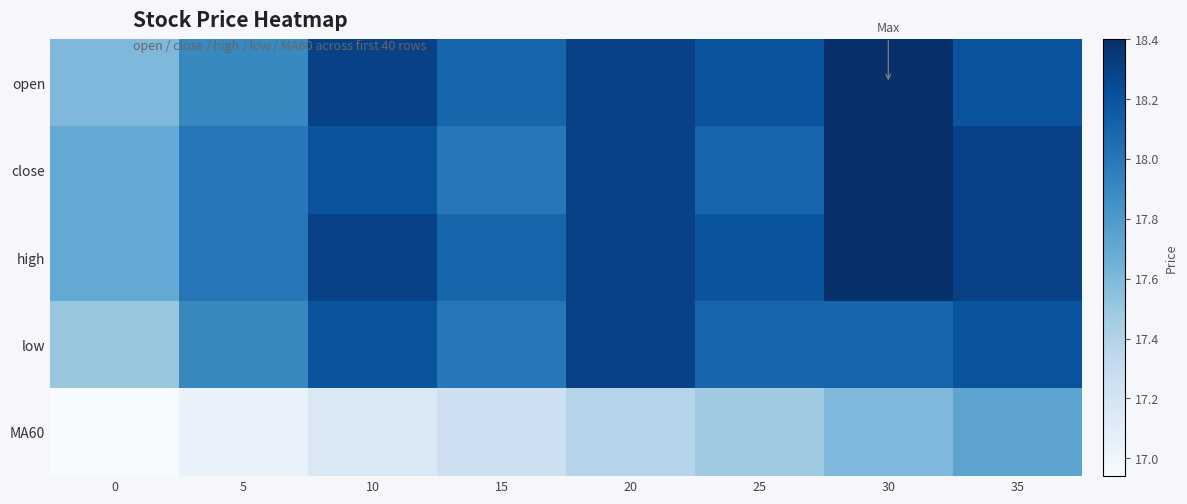

Reading left to right, transcribe all the data shown in this chart.

open: 0=17.6	5=17.9	10=18.3	15=18.1	20=18.3	25=18.2	30=18.4	35=18.2
close: 0=17.7	5=18.0	10=18.2	15=18.0	20=18.3	25=18.1	30=18.4	35=18.3
high: 0=17.7	5=18.0	10=18.3	15=18.1	20=18.3	25=18.2	30=18.4	35=18.3
low: 0=17.5	5=17.9	10=18.2	15=18.0	20=18.3	25=18.1	30=18.1	35=18.2
MA60: 0=16.9	5=17.0	10=17.1	15=17.2	20=17.4	25=17.5	30=17.6	35=17.7